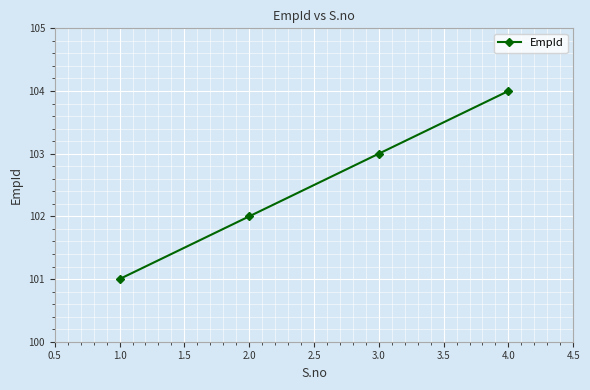

Reading left to right, extract all data points from this chart.

101	102	103	104